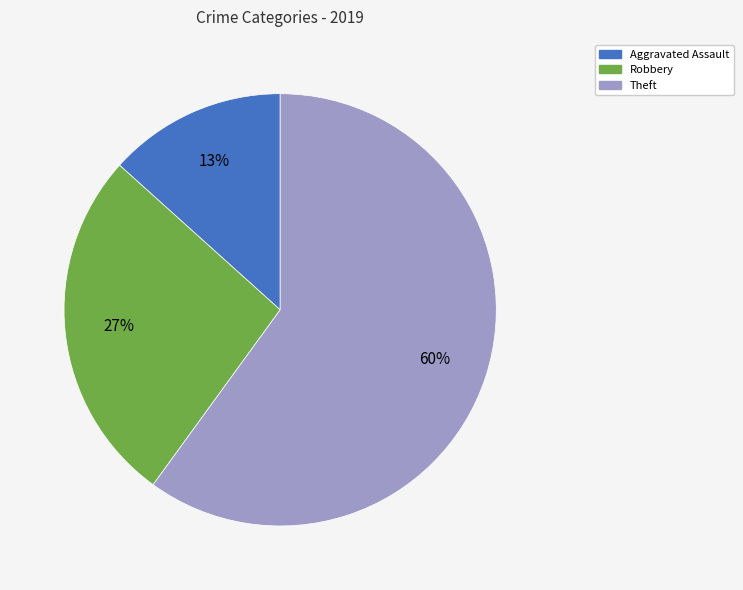

Is there a majority slice in this chart?

Yes